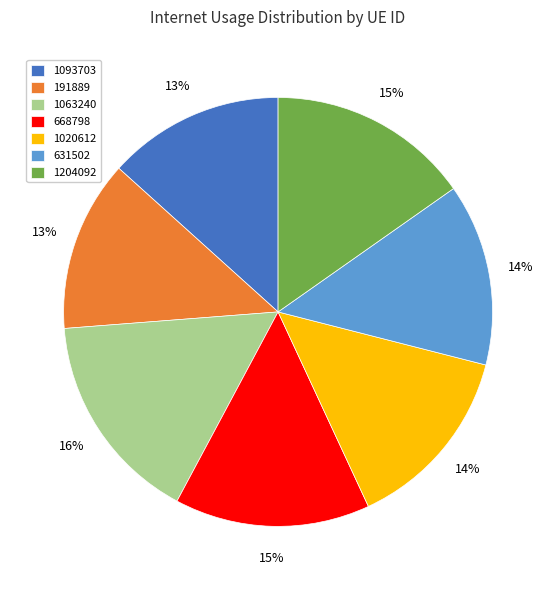

How many segments does this pie chart have?

7